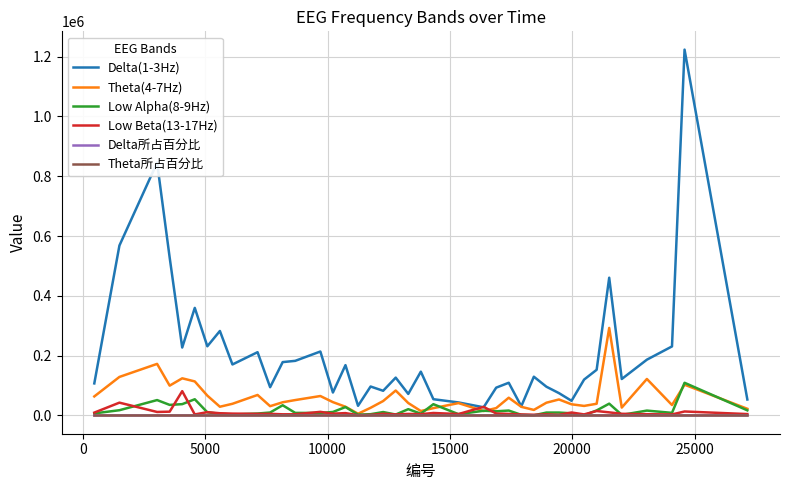

True or false: Low Alpha(8-9Hz) and Delta(1-3Hz) intersect in this chart.

False